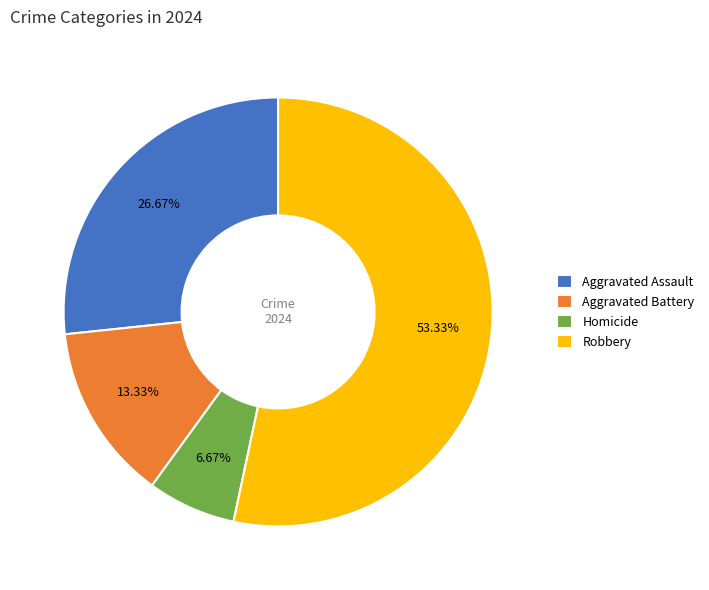

To the nearest percent, what is the difference between the largest and smallest slice percentages?

47%